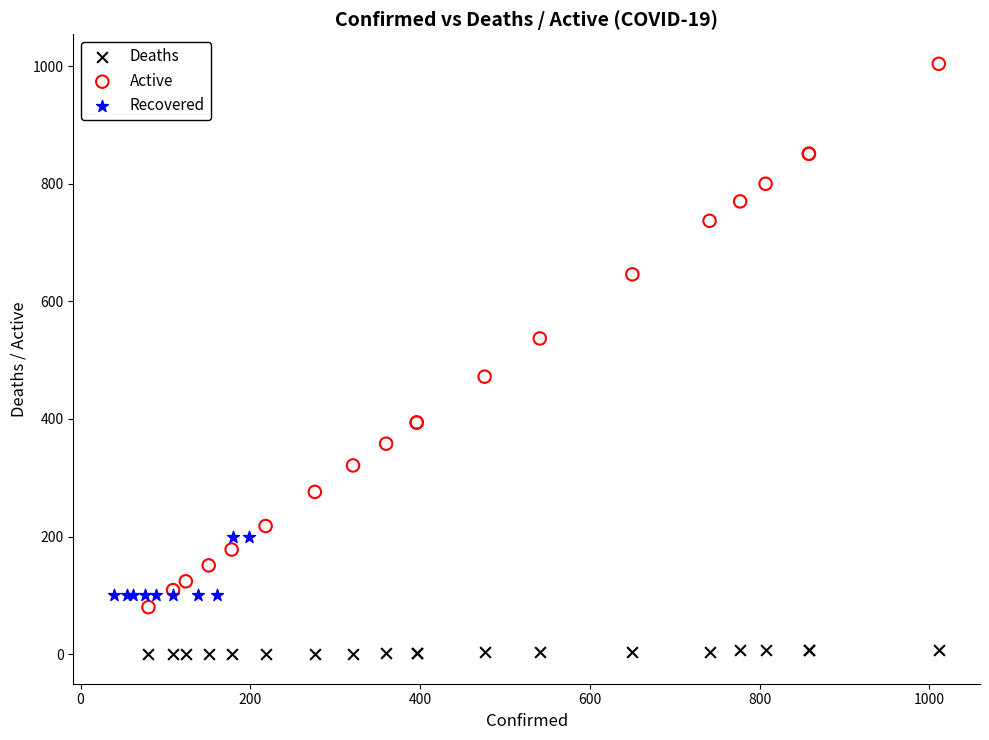

Which series contains the highest Y value?

Active